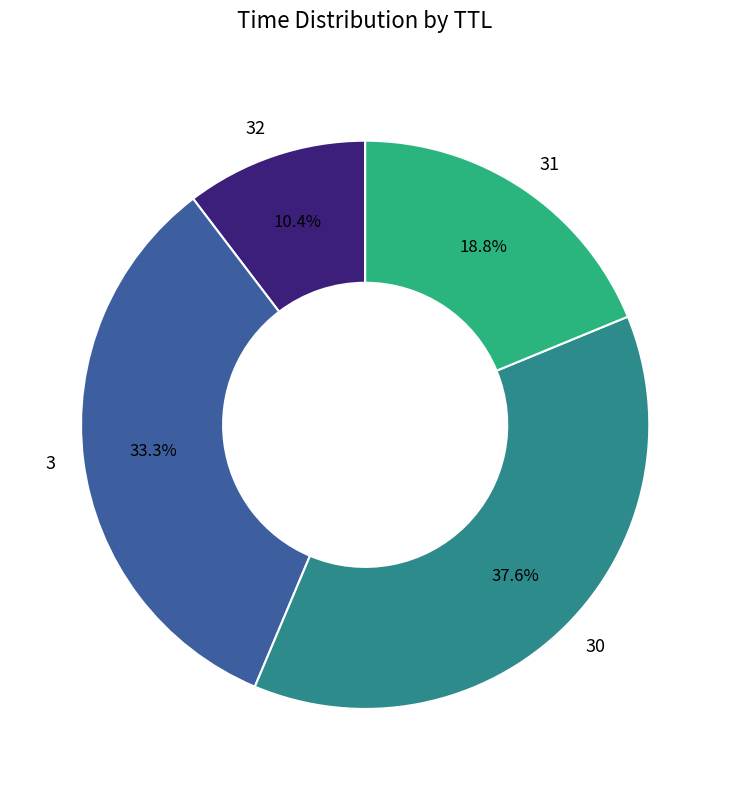

Which slice is the smallest?

32